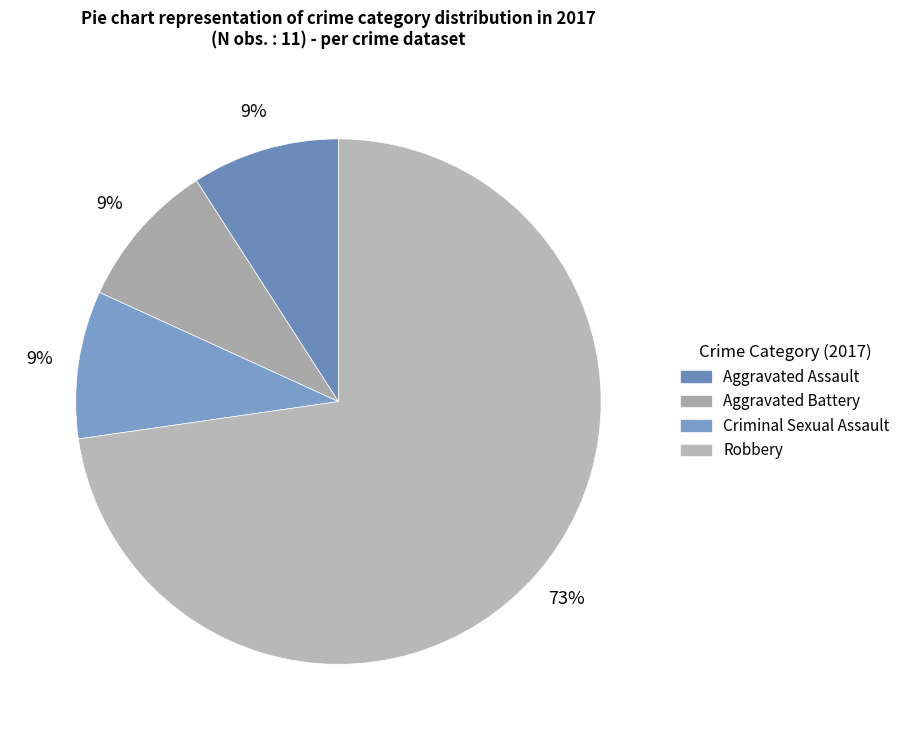

Count the number of slices in the pie.

4